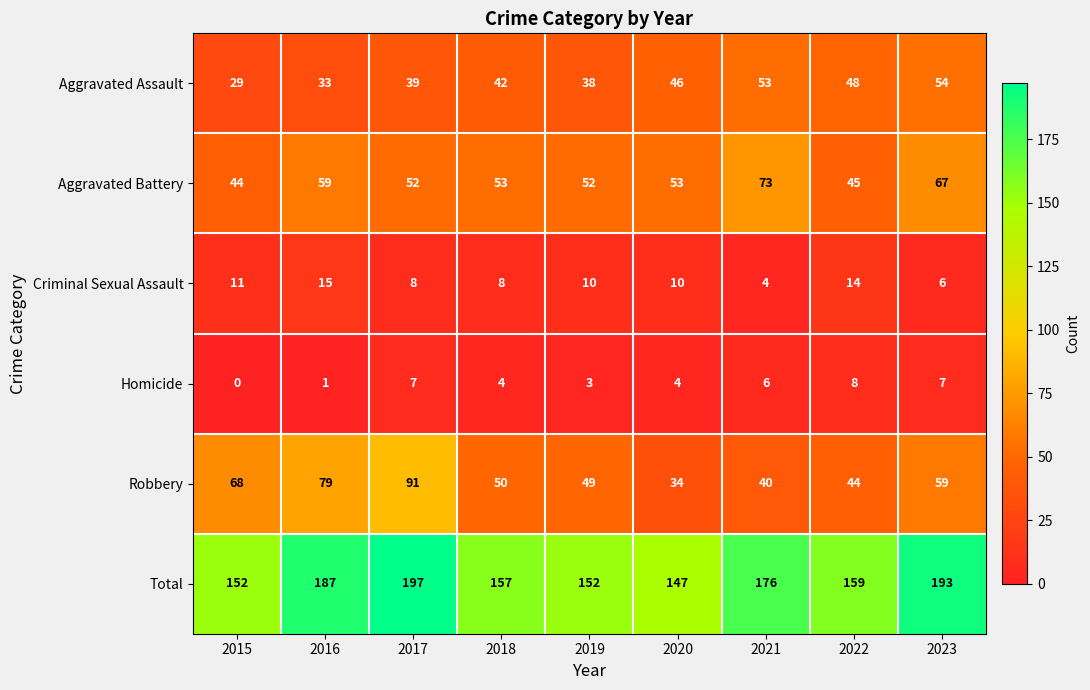

The value of Aggravated Battery at 2023 is 34. True or false?

False